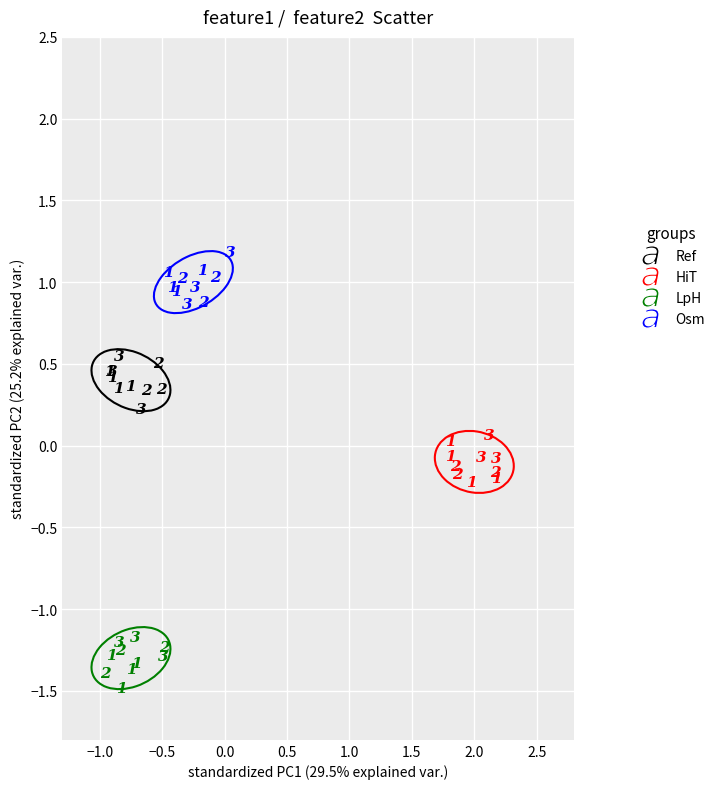

Which series contains the highest Y value?

Osm